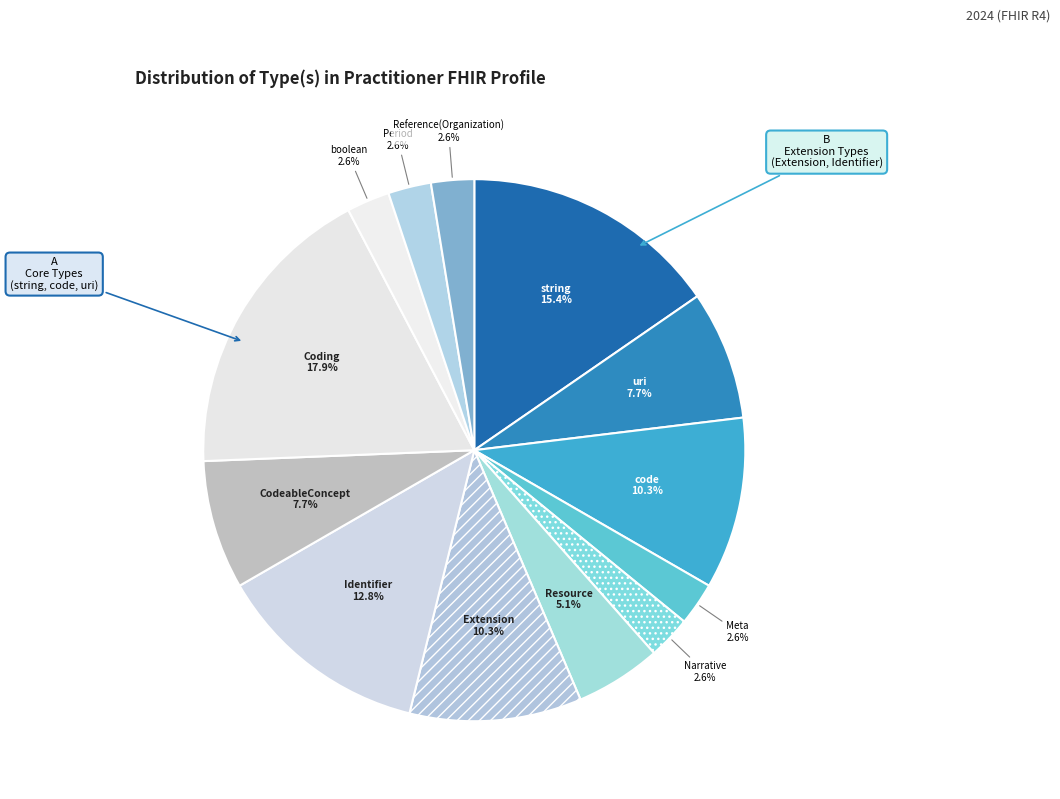

What is the ratio of the value at Period to the value at uri?

0.3